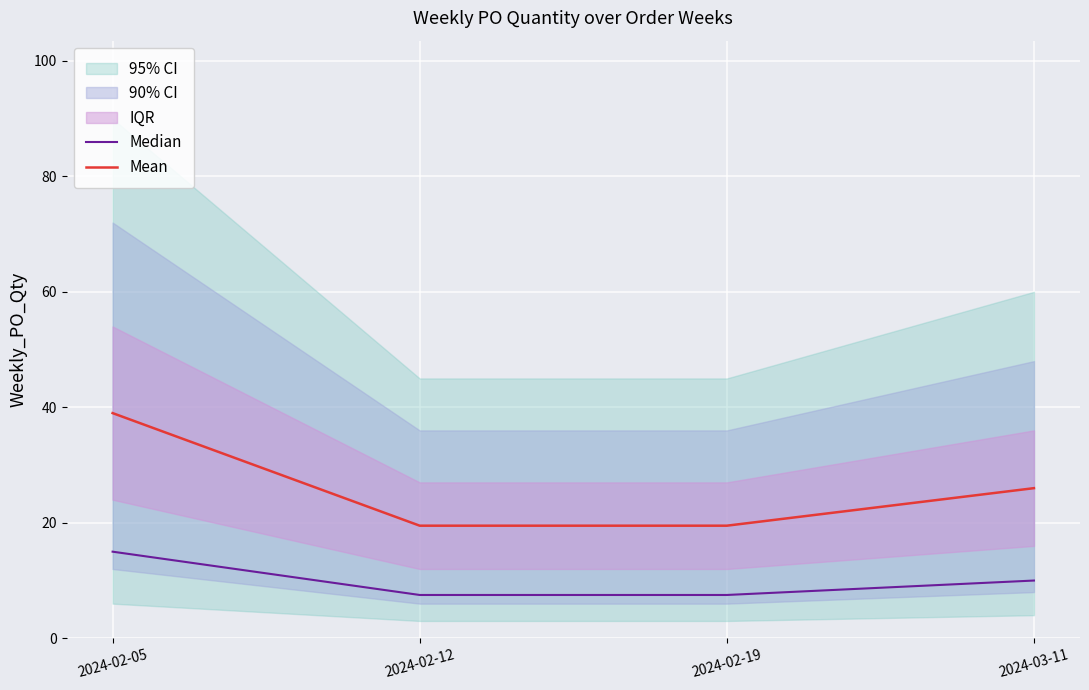

The Mean series shows 19.5 at 2024-02-12. True or false?

True